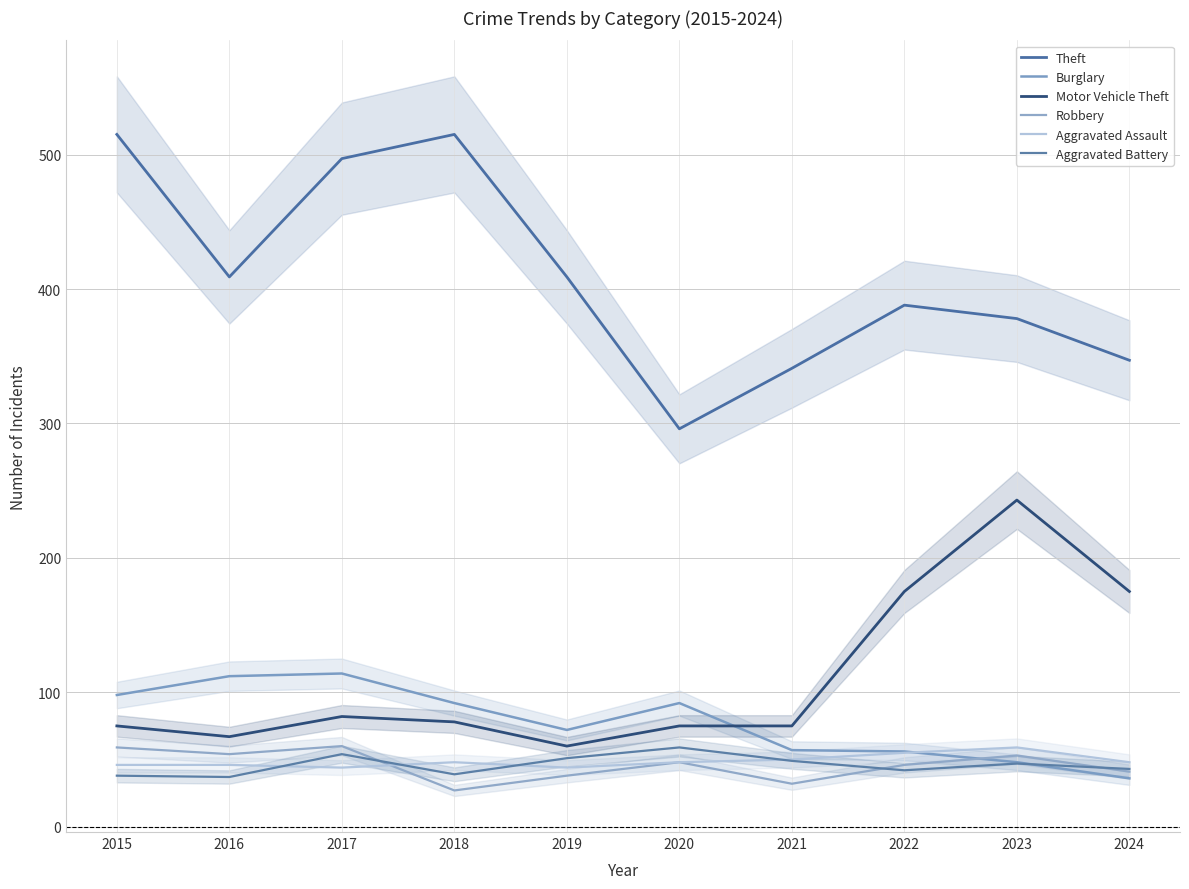

Reading left to right, list all the values displayed in this chart.

Theft: 2015=515	2016=409	2017=497	2018=515	2019=409	2020=296	2021=341	2022=388	2023=378	2024=347
Burglary: 2015=98	2016=112	2017=114	2018=92	2019=72	2020=92	2021=57	2022=56	2023=48	2024=36
Motor Vehicle Theft: 2015=75	2016=67	2017=82	2018=78	2019=60	2020=75	2021=75	2022=175	2023=243	2024=175
Robbery: 2015=59	2016=54	2017=60	2018=27	2019=38	2020=48	2021=32	2022=46	2023=53	2024=41
Aggravated Assault: 2015=46	2016=46	2017=44	2018=48	2019=44	2020=48	2021=50	2022=55	2023=59	2024=48
Aggravated Battery: 2015=38	2016=37	2017=54	2018=39	2019=51	2020=59	2021=49	2022=42	2023=47	2024=43